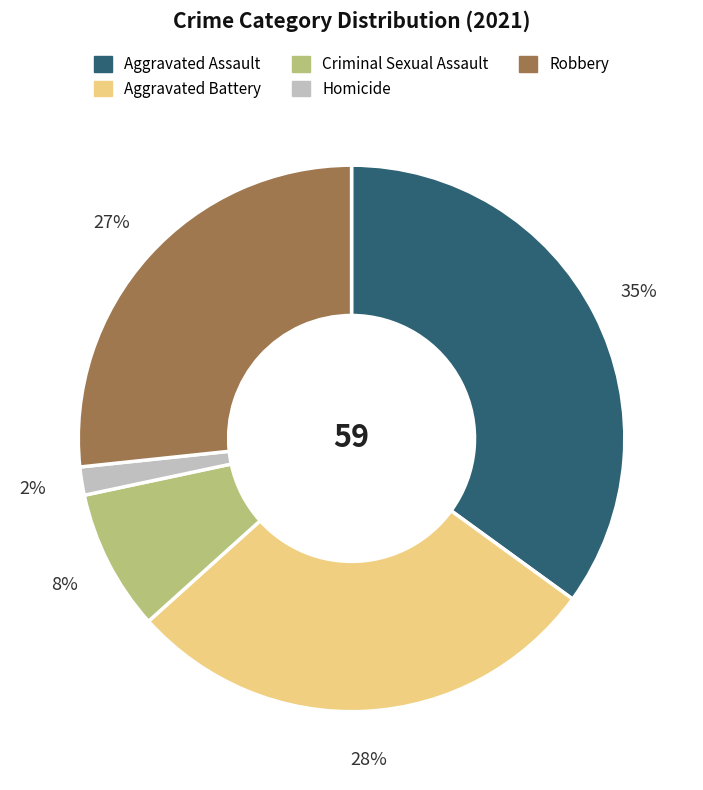

Does Homicide account for over 50% of the chart?

No